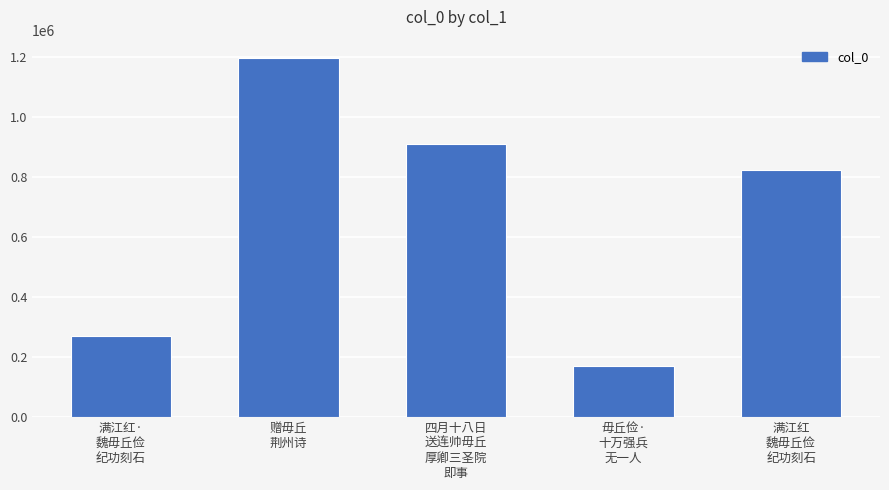

List the labels in order of value, smallest first.

毋丘俭·
十万强兵
无一人, 满江红·
魏毋丘俭
纪功刻石, 满江红
魏毋丘俭
纪功刻石, 四月十八日
送连帅毋丘
厚卿三圣院
即事, 赠毋丘
荆州诗